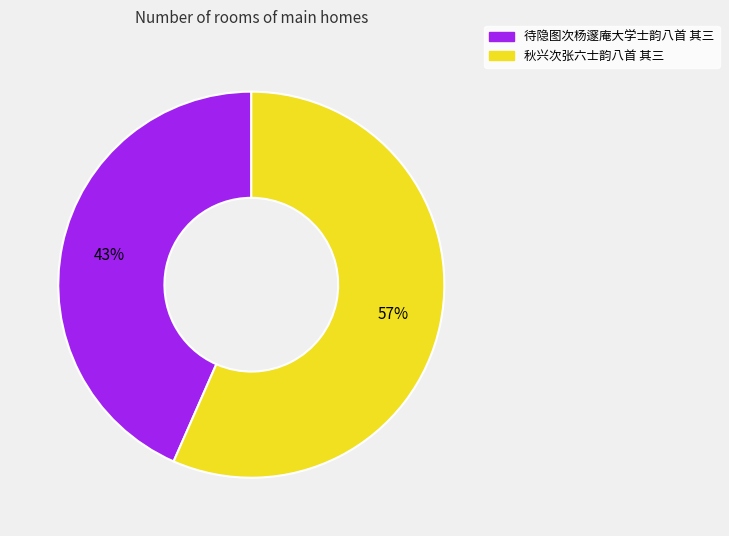

To the nearest percent, what is the combined percentage of 秋兴次张六士韵八首 其三 and 待隐图次杨邃庵大学士韵八首 其三?

100%